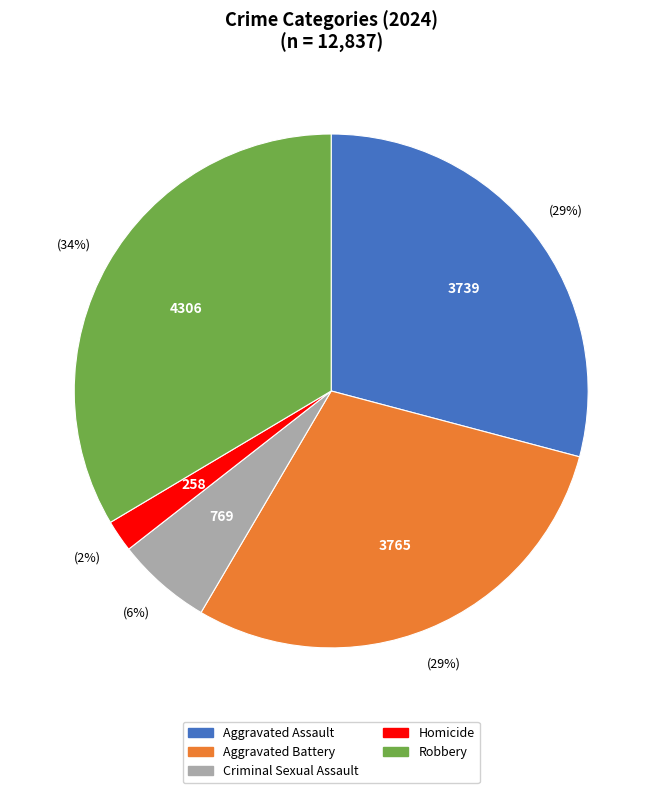

Count the number of slices in the pie.

5